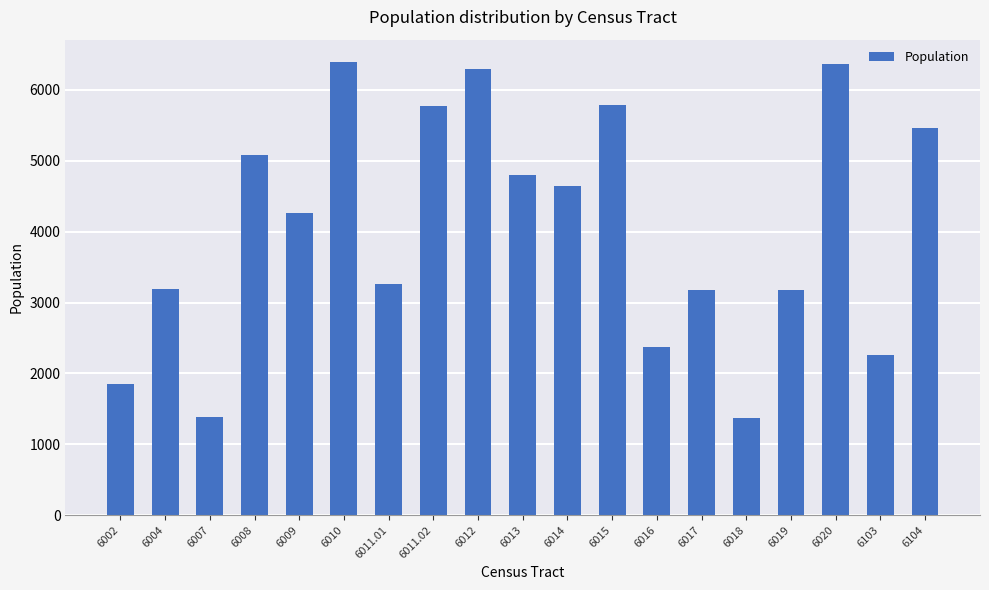

What is the average value?

4048